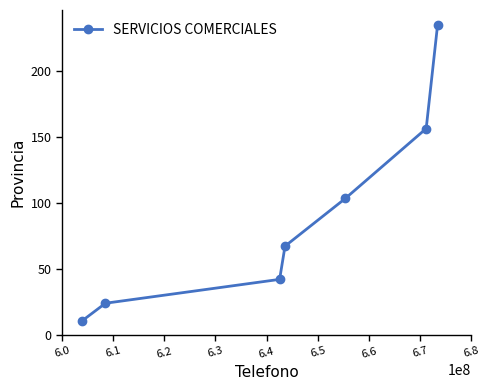

What is the value of the 4th point from the left?

67.4